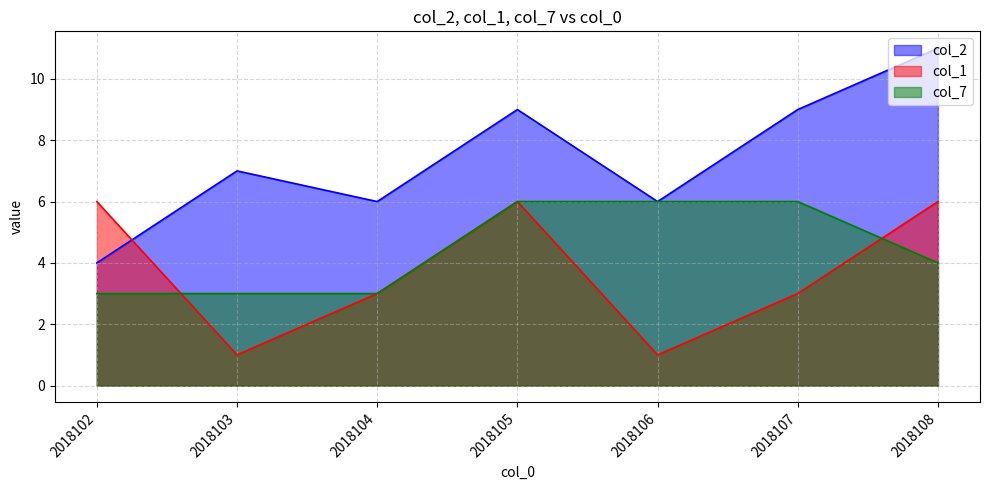

True or false: col_2 and col_7 cross at least once.

False